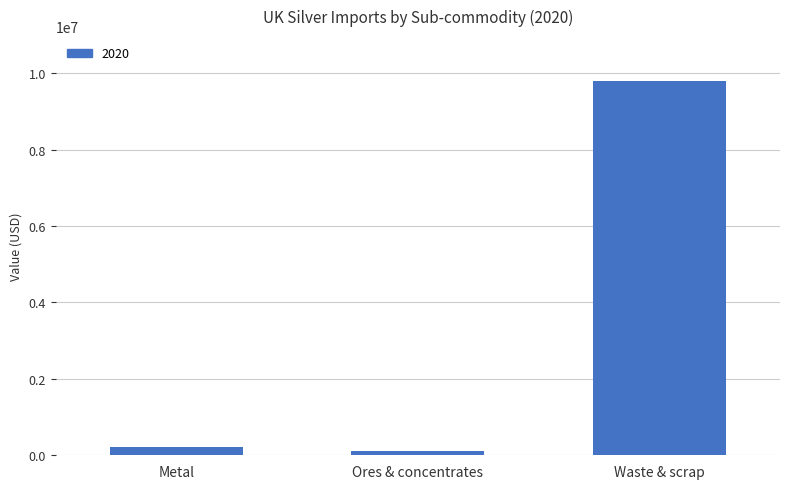

Reading left to right, transcribe all the data shown in this chart.

211831	114266	9797700